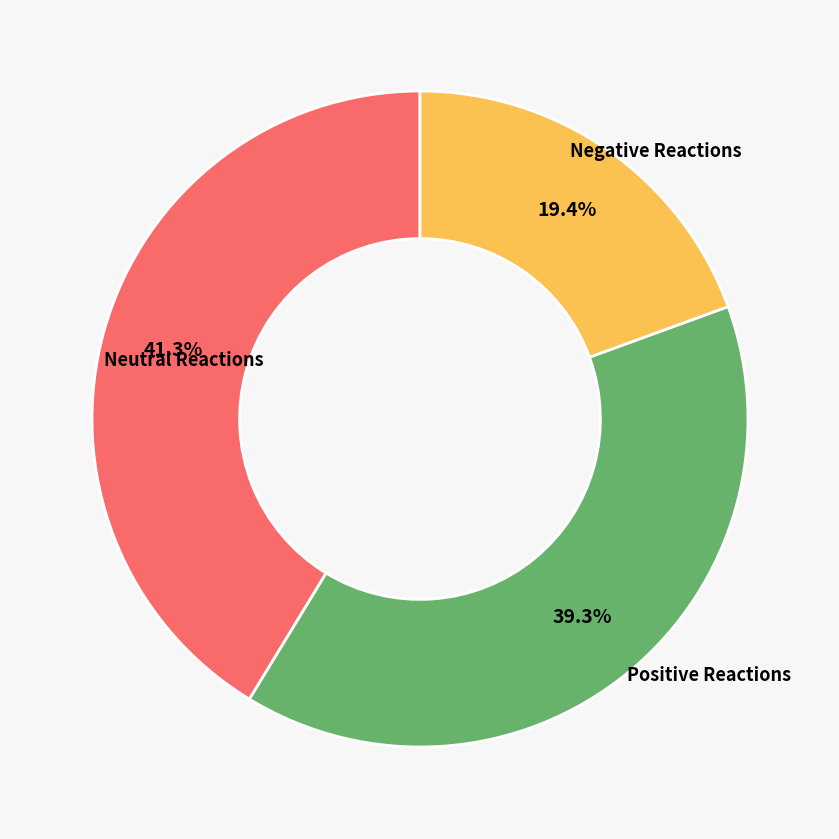

Does any single category account for the majority?

No